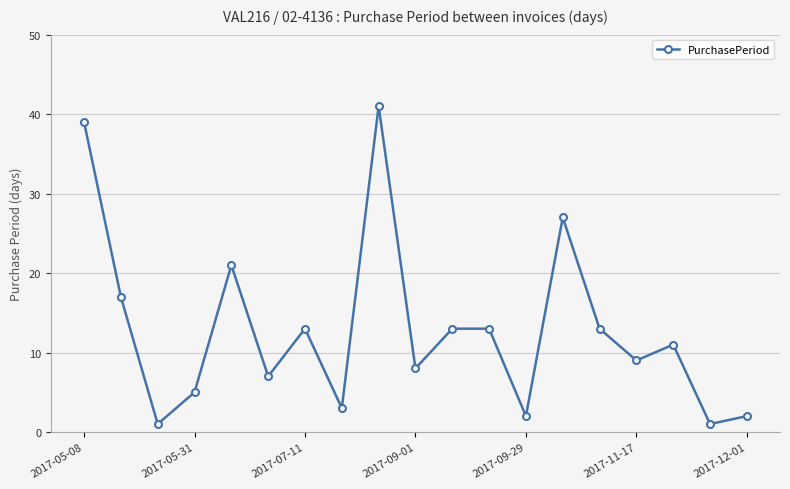

What is the sum of all values?

246